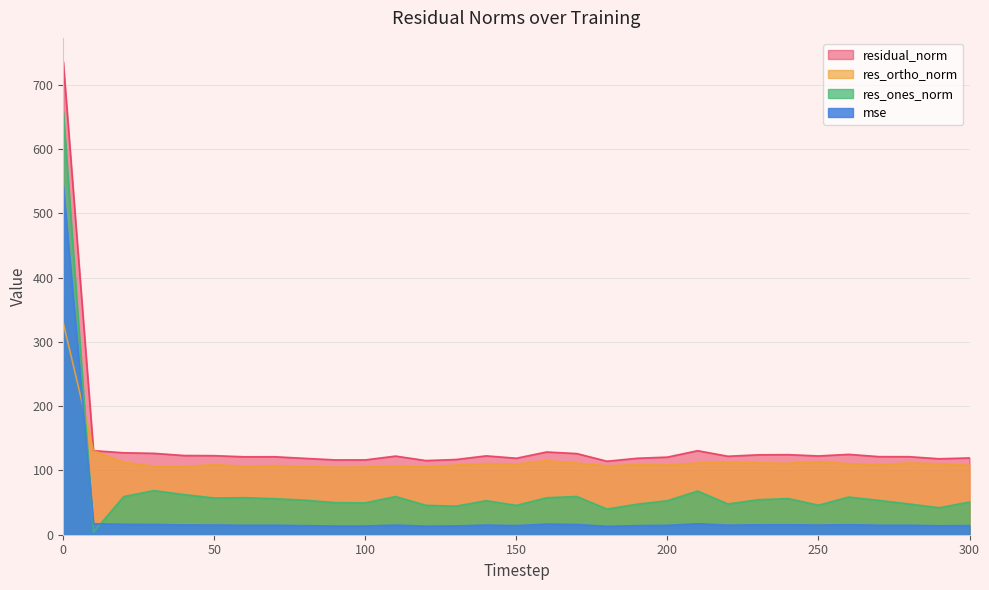

What is the difference between the res_ones_norm values at 20 and 30?

9.3